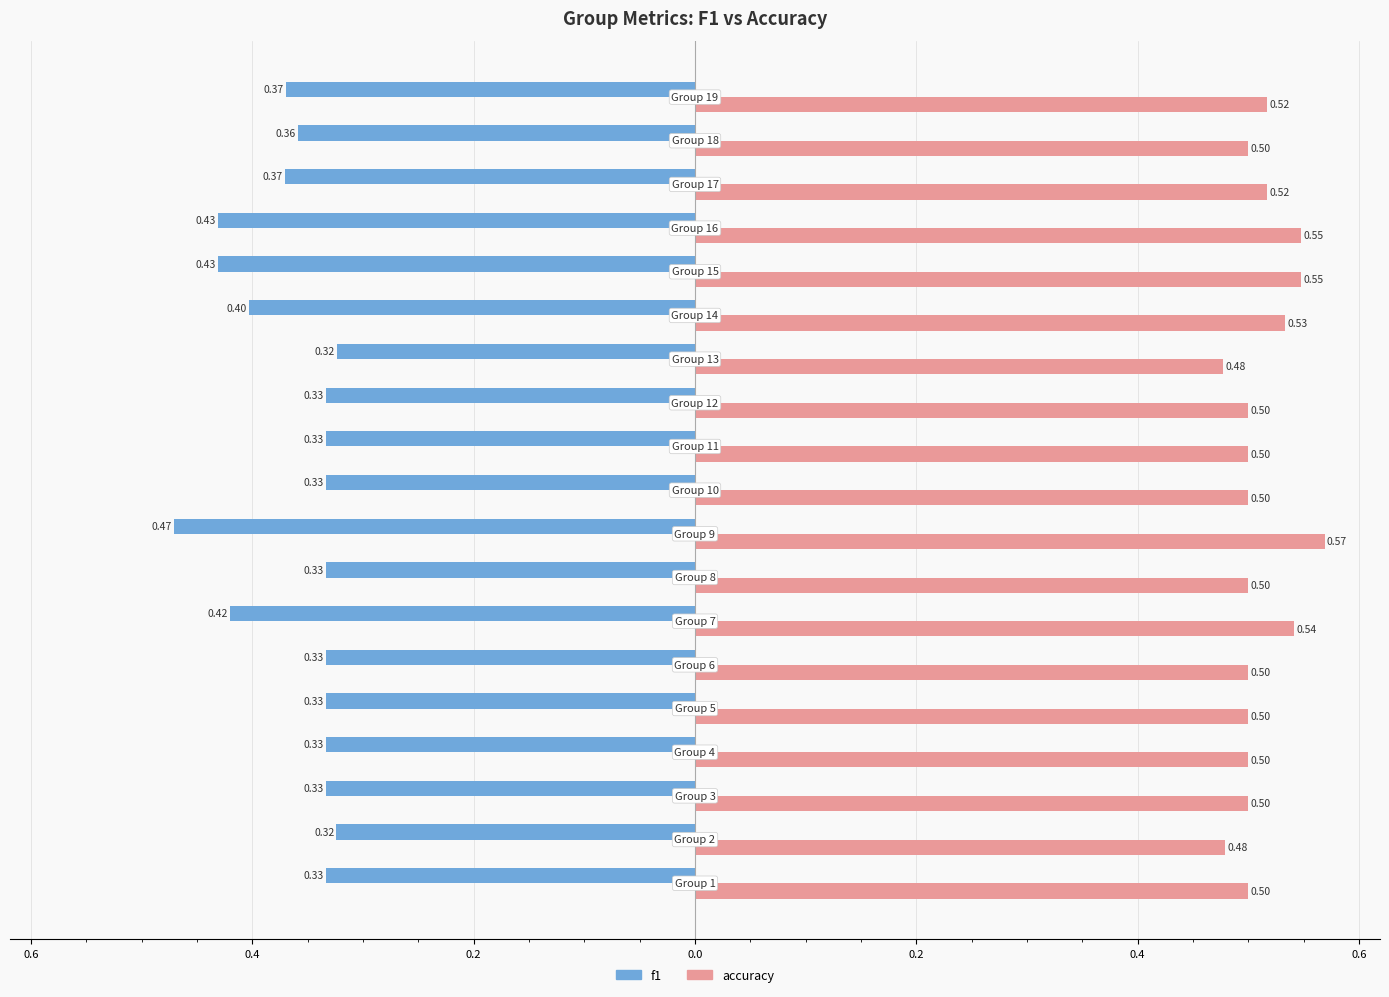

Which series has the largest total across all categories?

accuracy